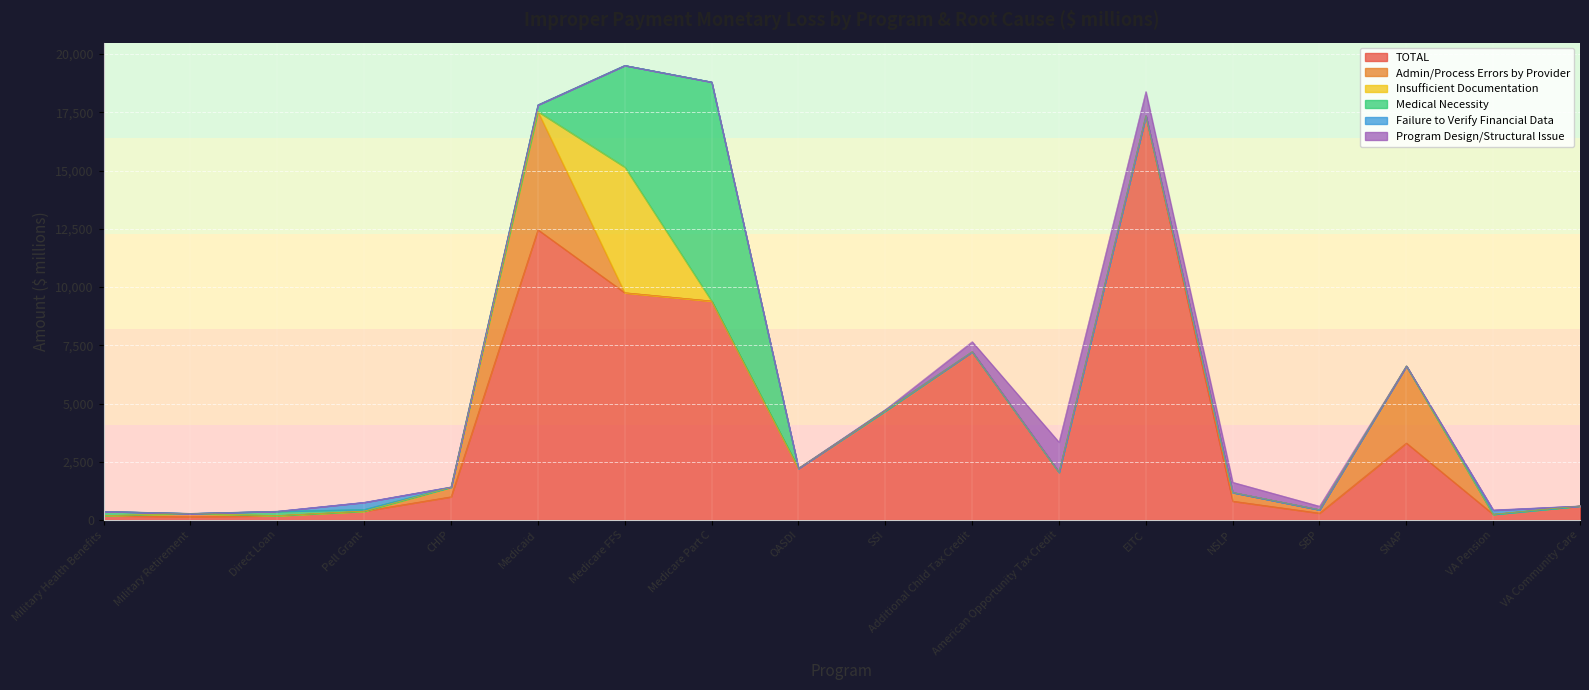

At which label does Program Design/Structural Issue reach its minimum?

Military Health Benefits